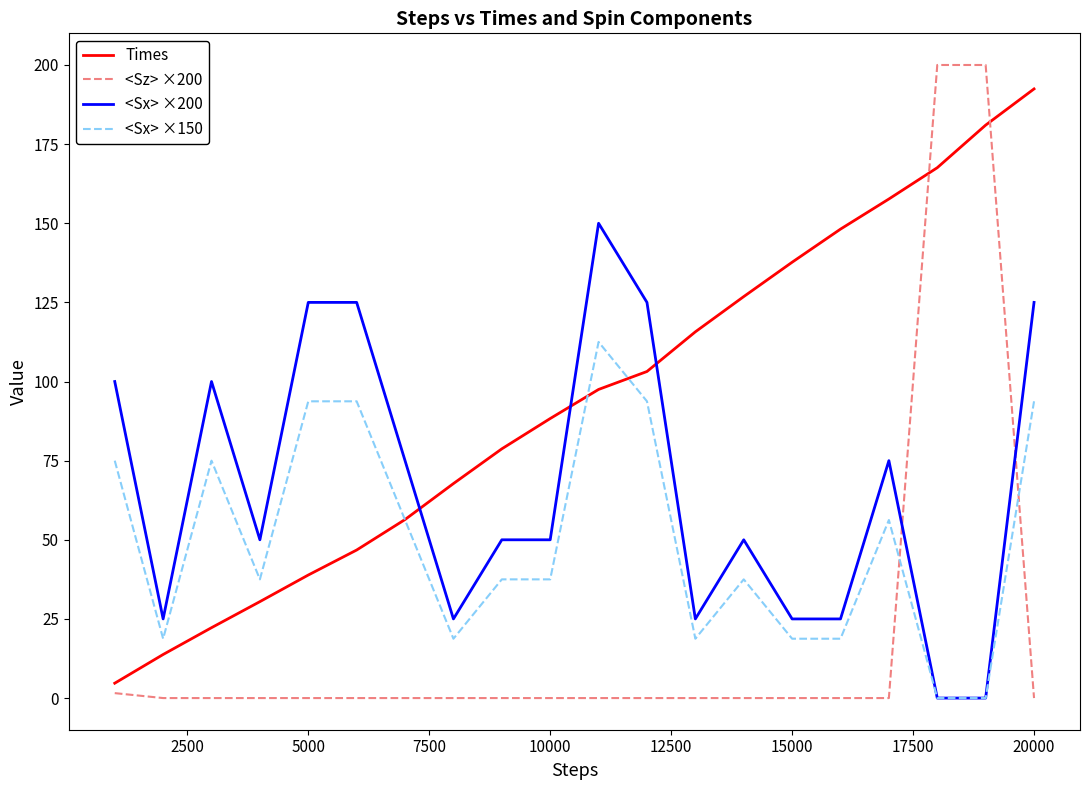

What is the average value of the Times series?

93.8